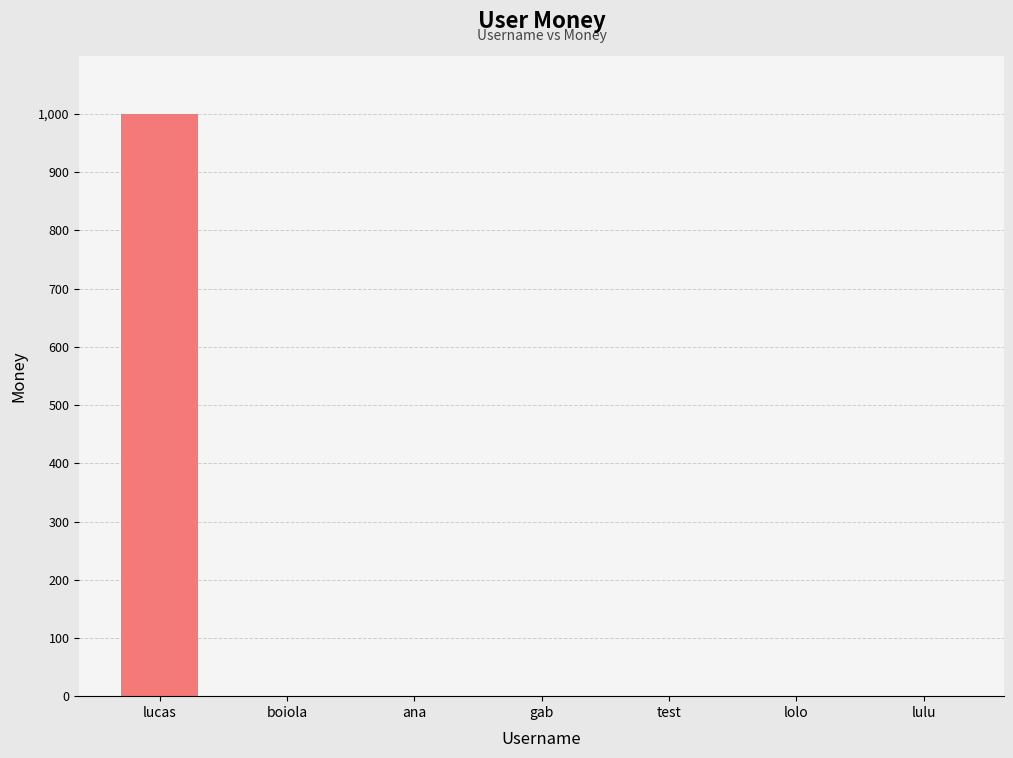

Which label corresponds to the largest value in the chart?

lucas